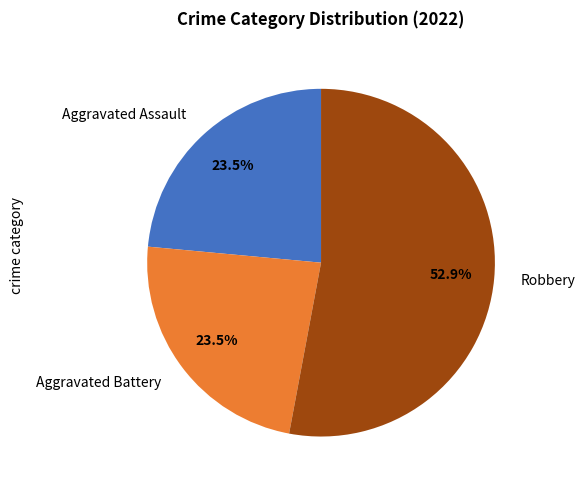

Do Aggravated Assault and Robbery together represent more than half of the pie?

Yes